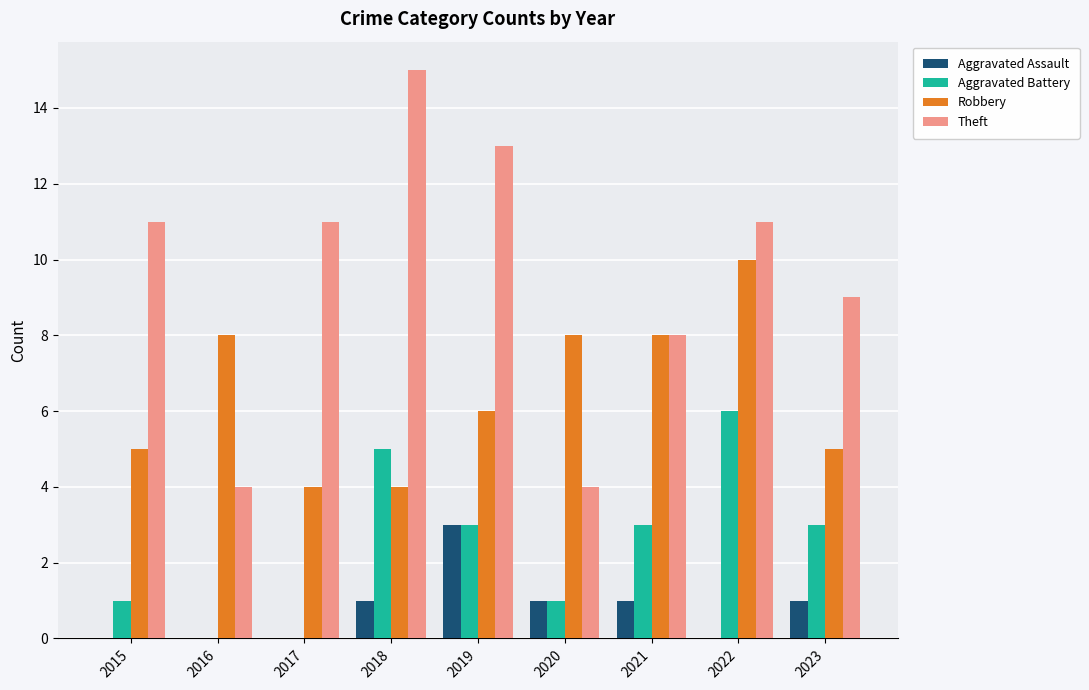

Reading left to right, what are all the values shown in this chart?

Aggravated Assault: 0	0	0	1	3	1	1	0	1
Aggravated Battery: 1	0	0	5	3	1	3	6	3
Robbery: 5	8	4	4	6	8	8	10	5
Theft: 11	4	11	15	13	4	8	11	9